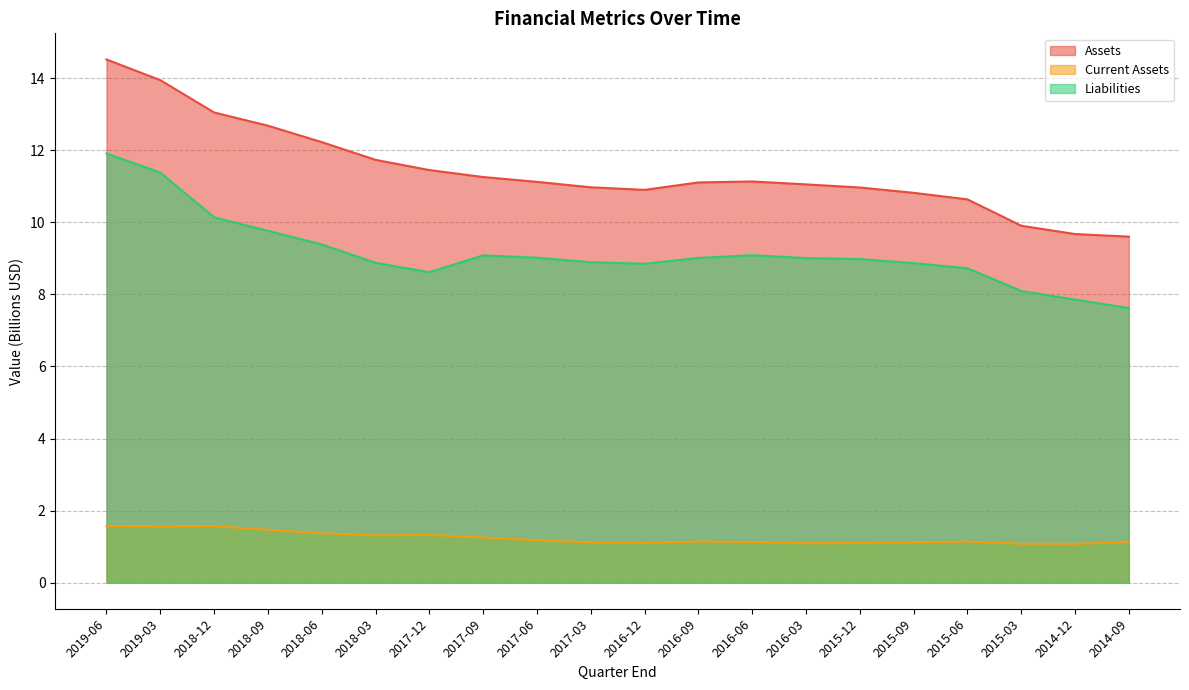

At which label is Current Assets closest to 1?

2014-12